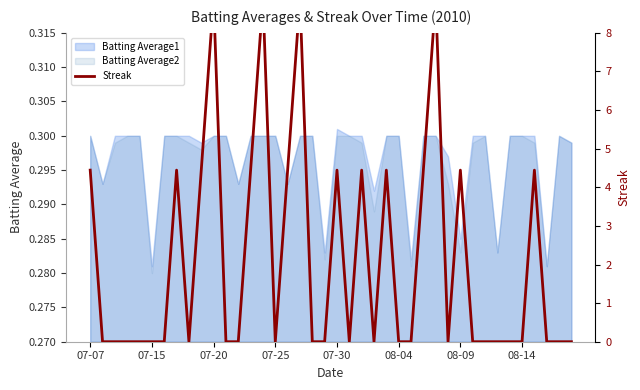

The chart shows a value of 0.3 at 07-30. True or false?

True